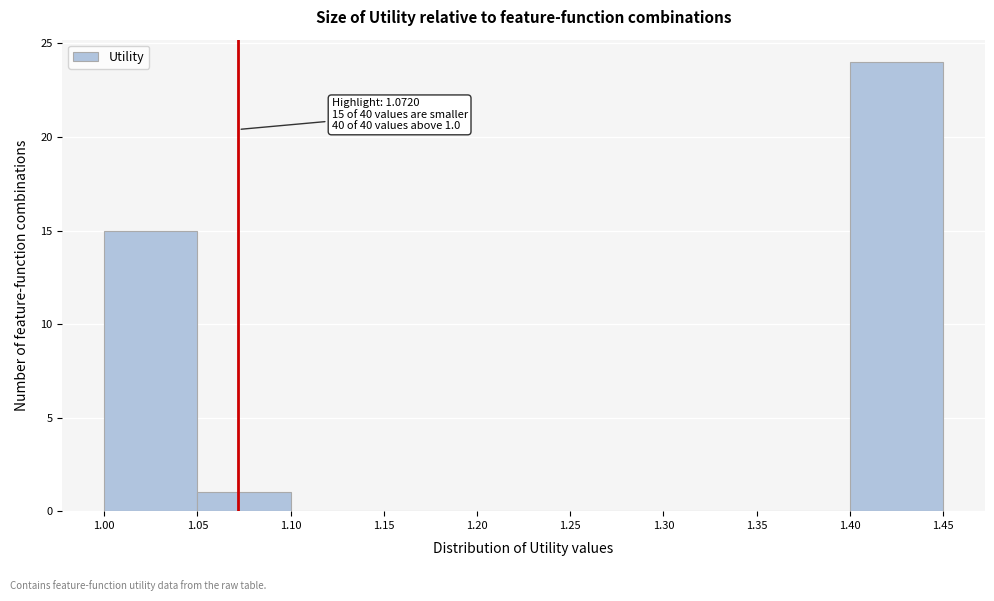

Over which range of the x-axis is the bar tallest?

1.40 to 1.45